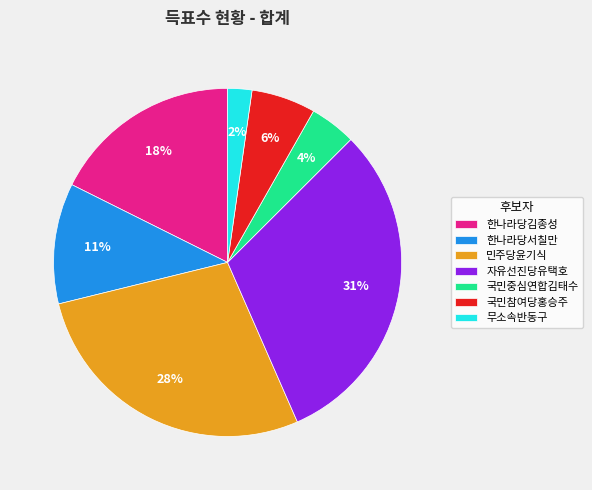

To the nearest percent, what percentage of the pie is 국민중심연합김태수?

4%